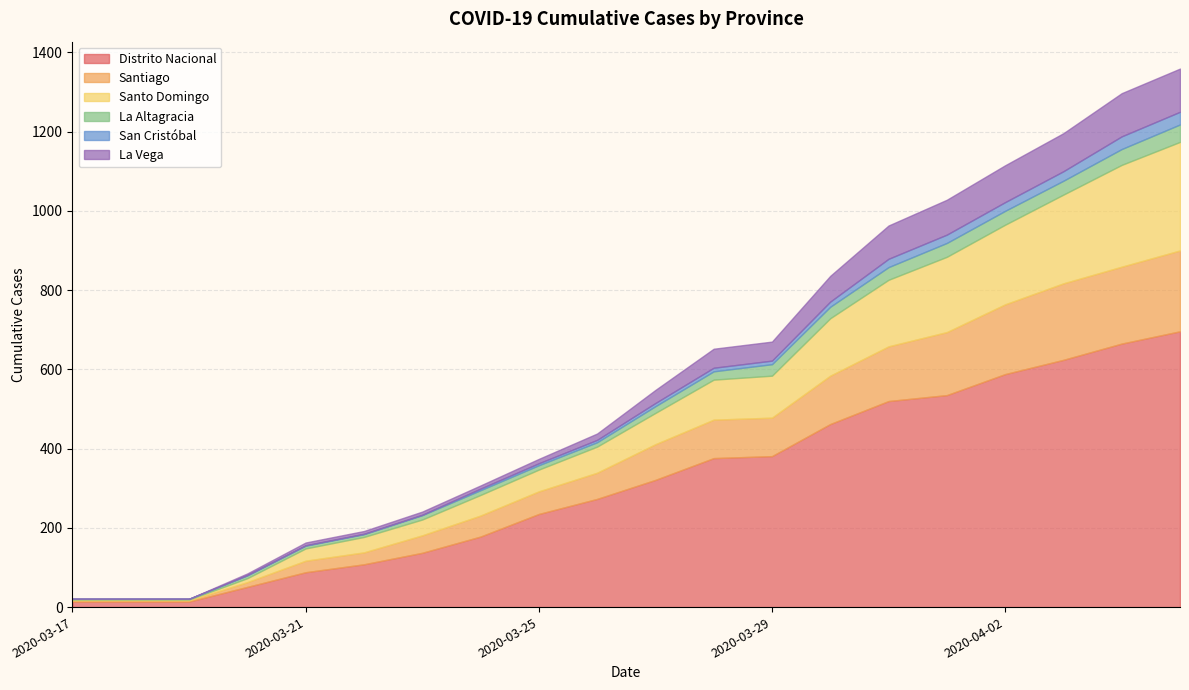

What is the average value of the San Cristóbal series?

10